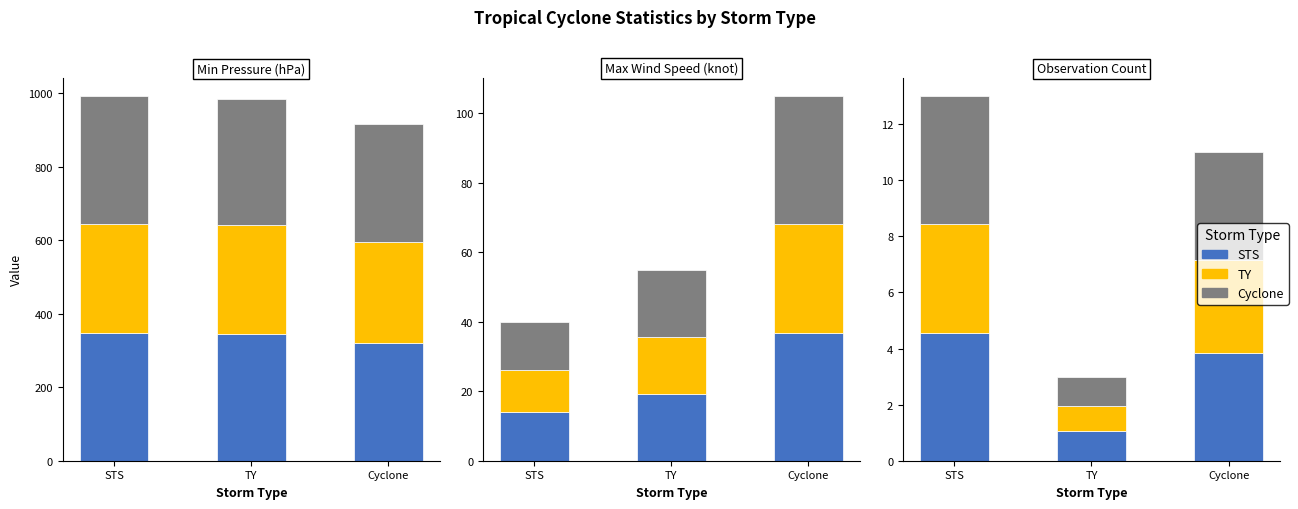

What is the label of the 2nd bar from the right?

TY